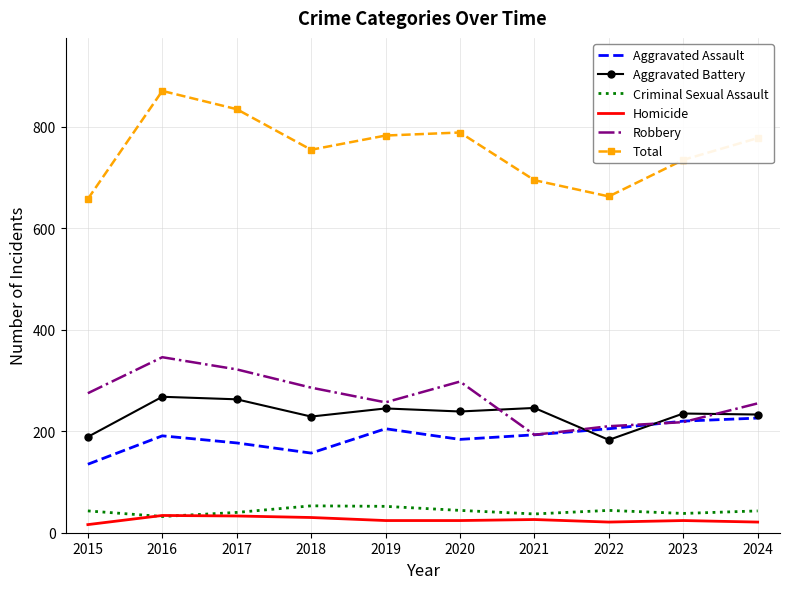

Rank the series by their maximum value, from highest to lowest.

Total, Robbery, Aggravated Battery, Aggravated Assault, Criminal Sexual Assault, Homicide